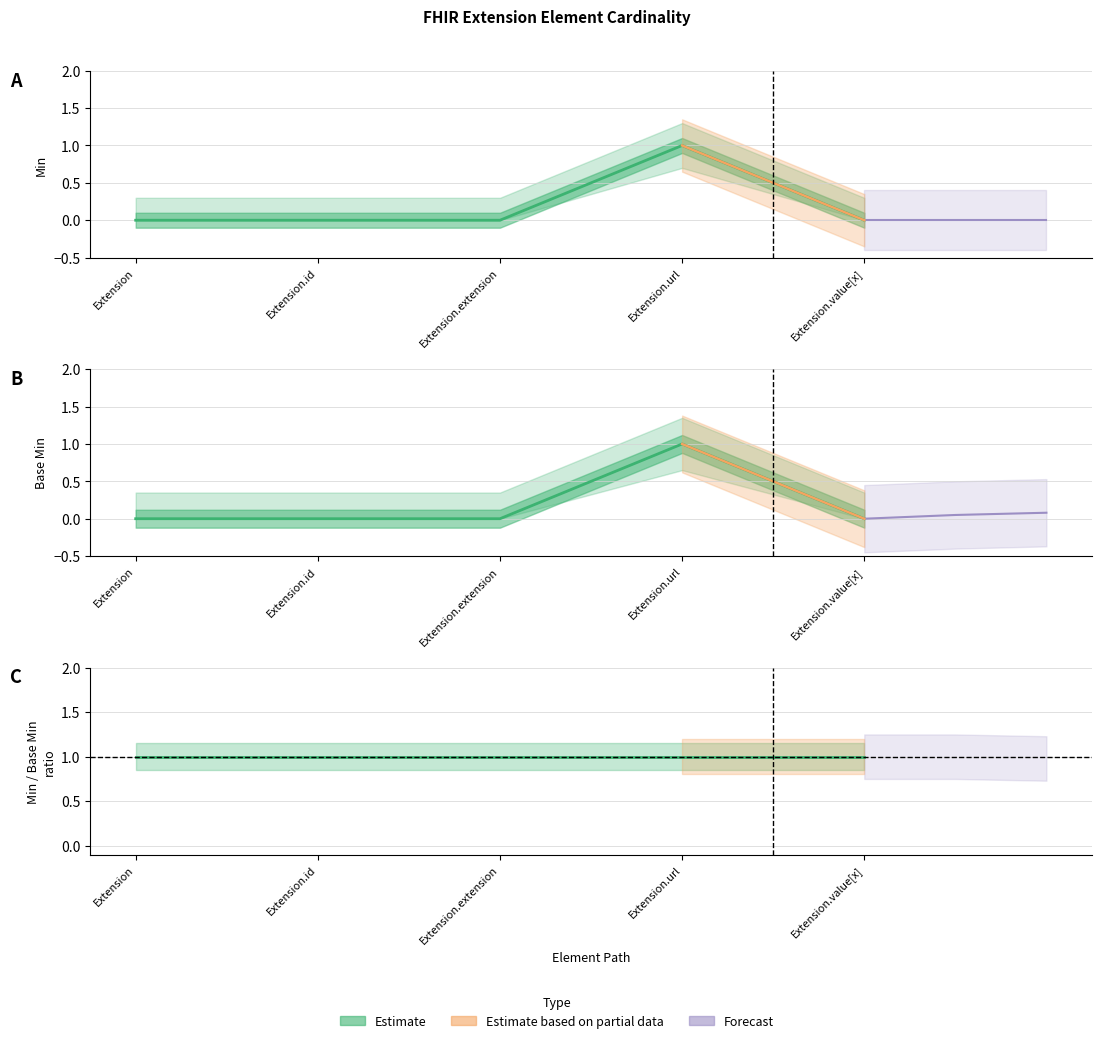

At how many categories does at least one series exceed 0?

1